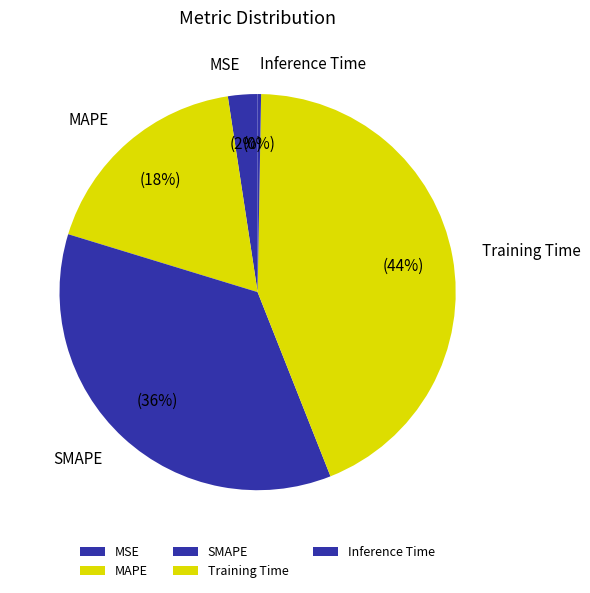

Is the sum of Training Time and MSE greater than half?

No